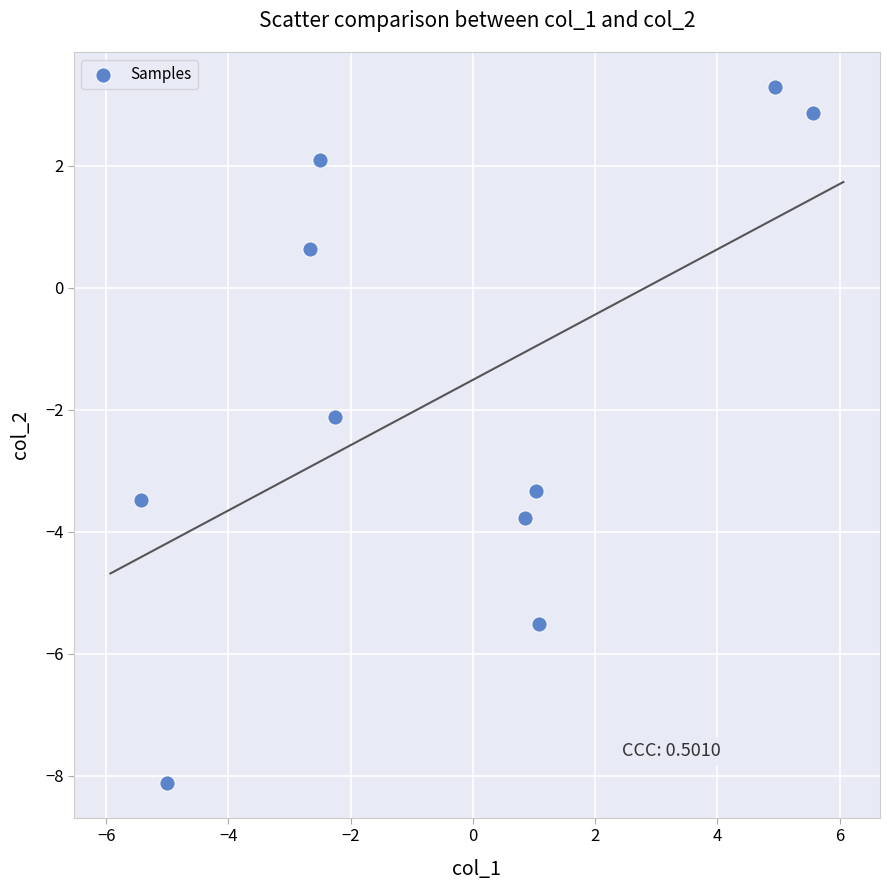

What Y value in the scatter plot is closest to -2?

-2.1